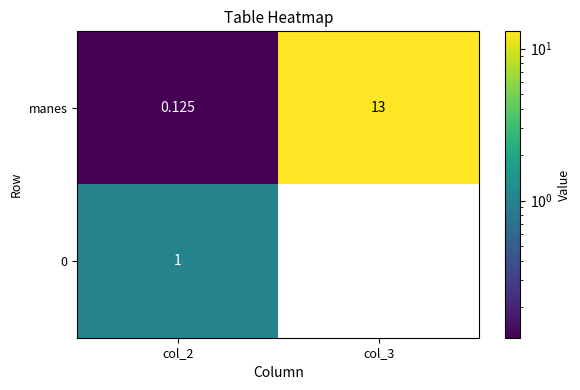

What is the difference between the highest and lowest values at col_3?

13.0